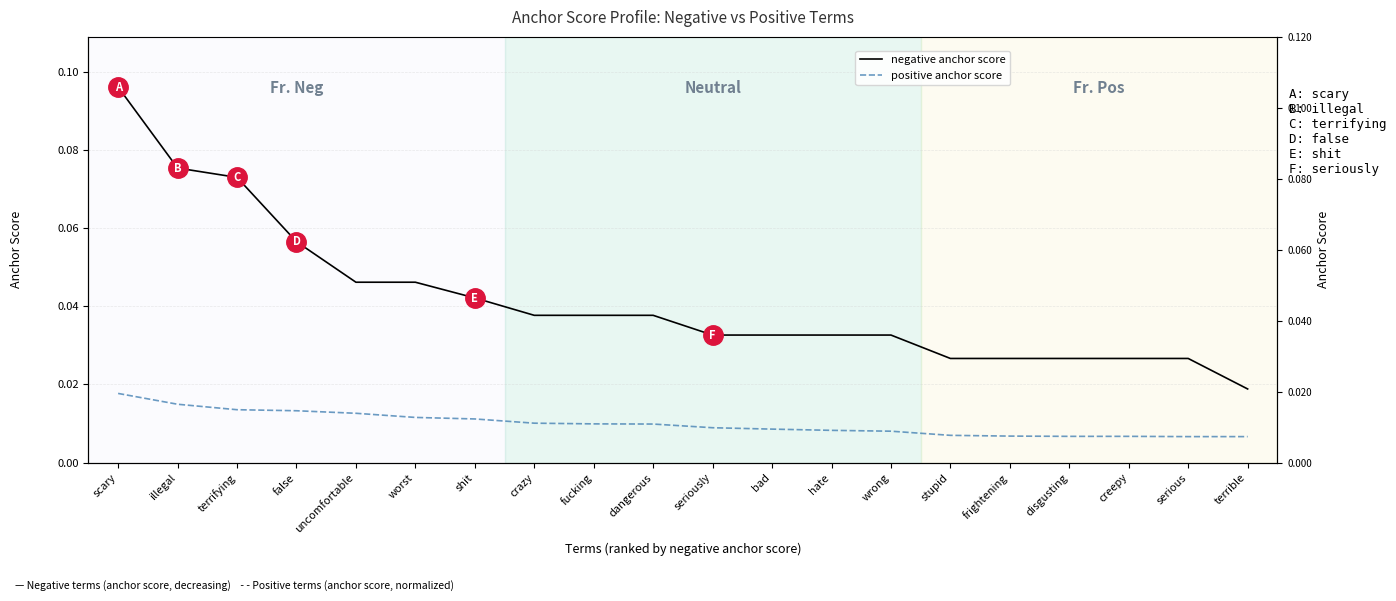

What is the sum of the negative anchor score values at serious and disgusting?

0.1